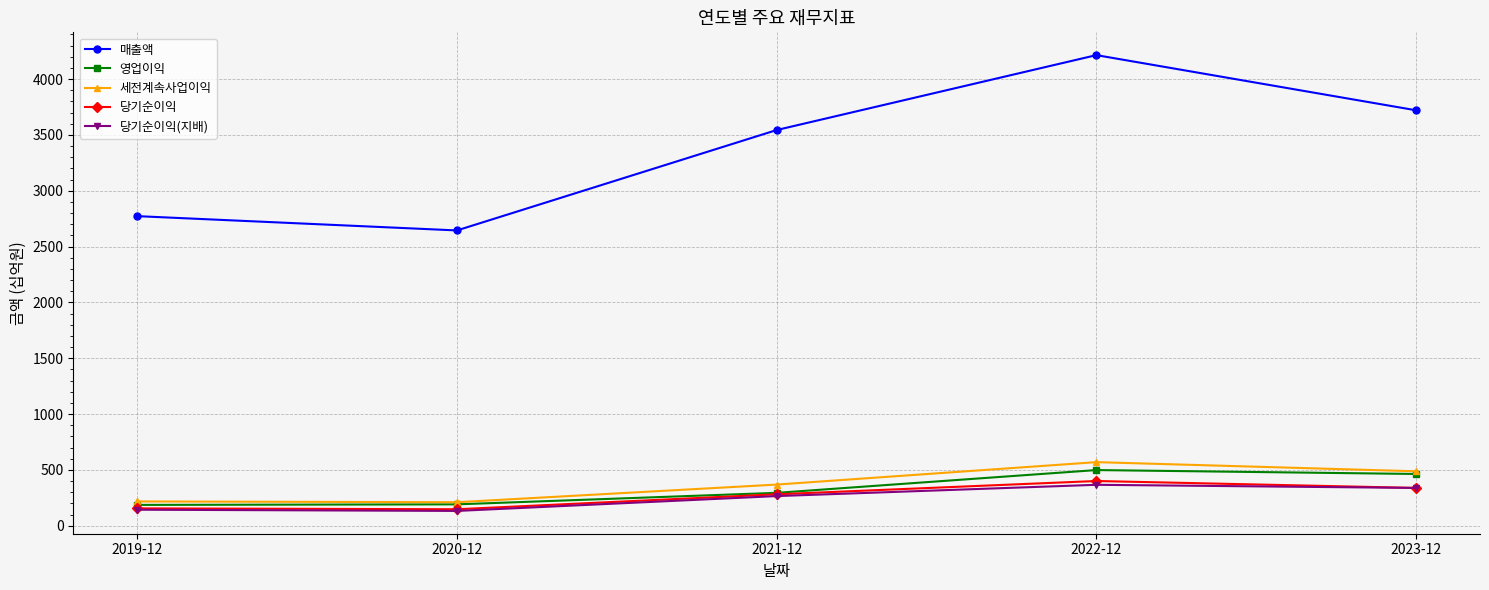

True or false: 영업이익 has more than 2 points higher than both neighbors.

False